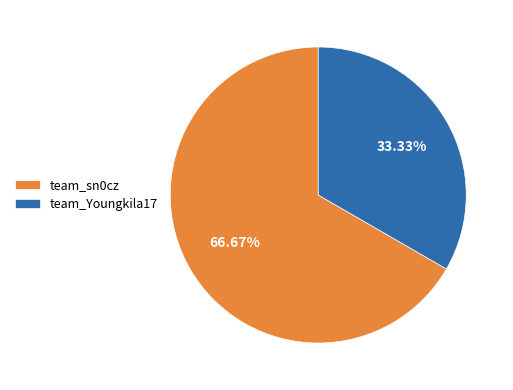

To the nearest percent, what is the combined percentage of team_Youngkila17 and team_sn0cz?

100%